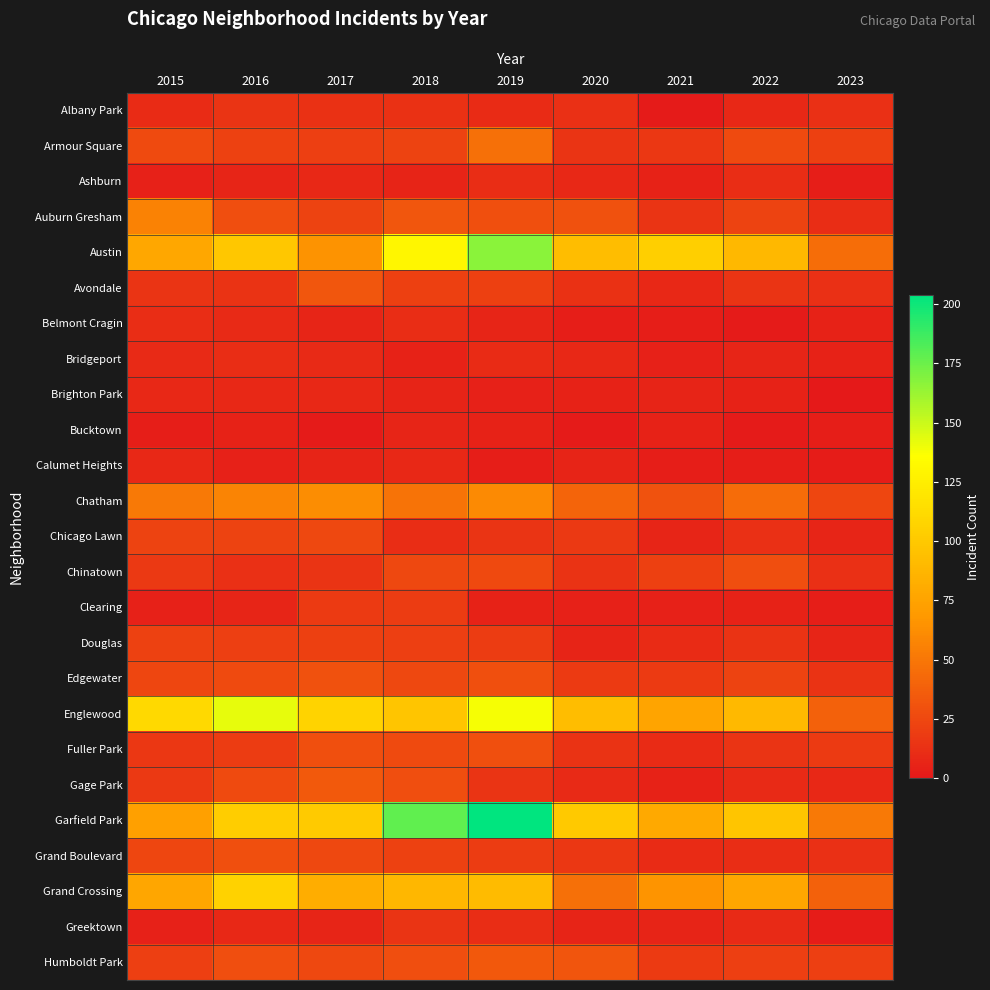

Which has a higher value, 2023 or 2017?

2017